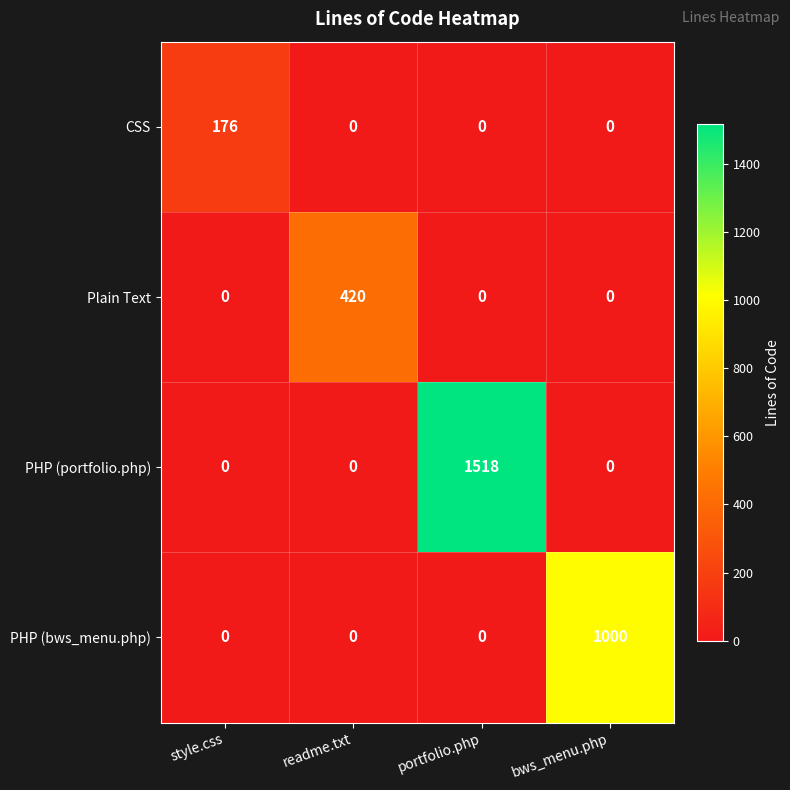

The PHP (bws_menu.php) series shows 376 at portfolio.php. True or false?

False